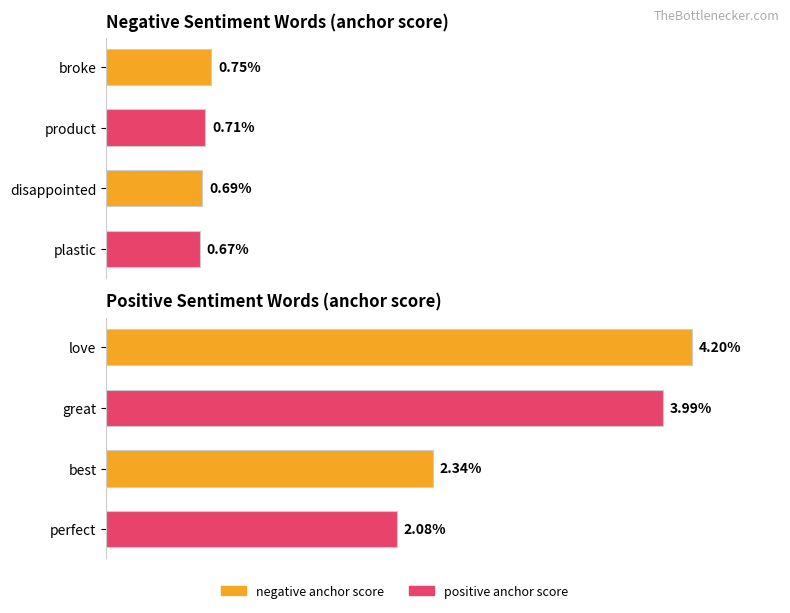

Which series changed the most between 1 and 2?

positive anchor score